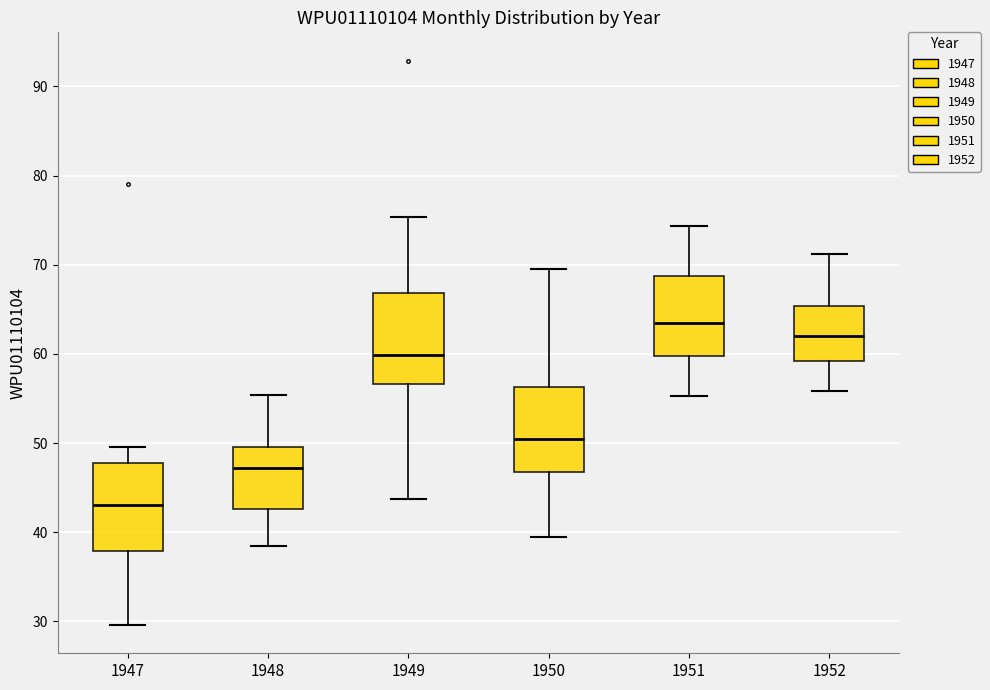

Which box has the highest median line?

1951